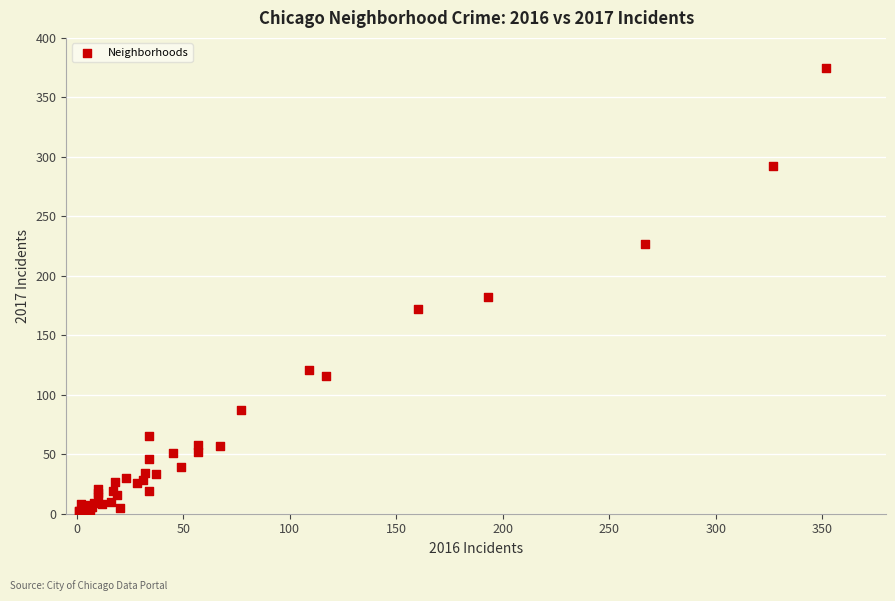

What Y value in the scatter plot is closest to 188?

182